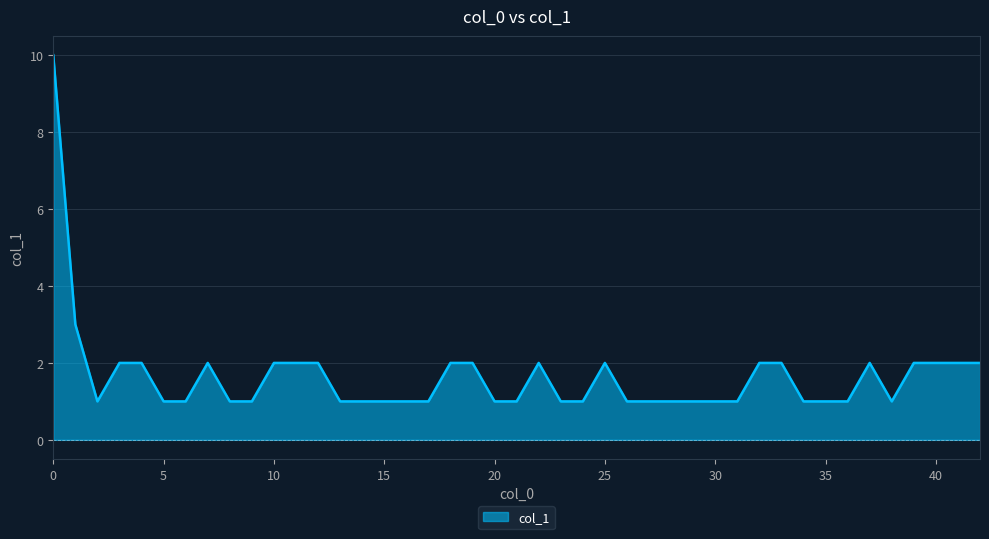

What is the greatest value displayed?

10